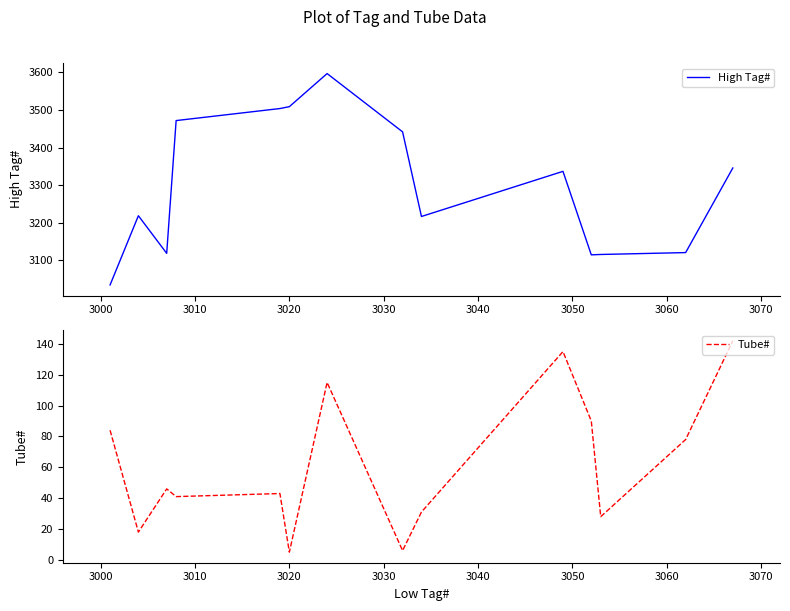

What is the sum of all High Tag# values?

46149